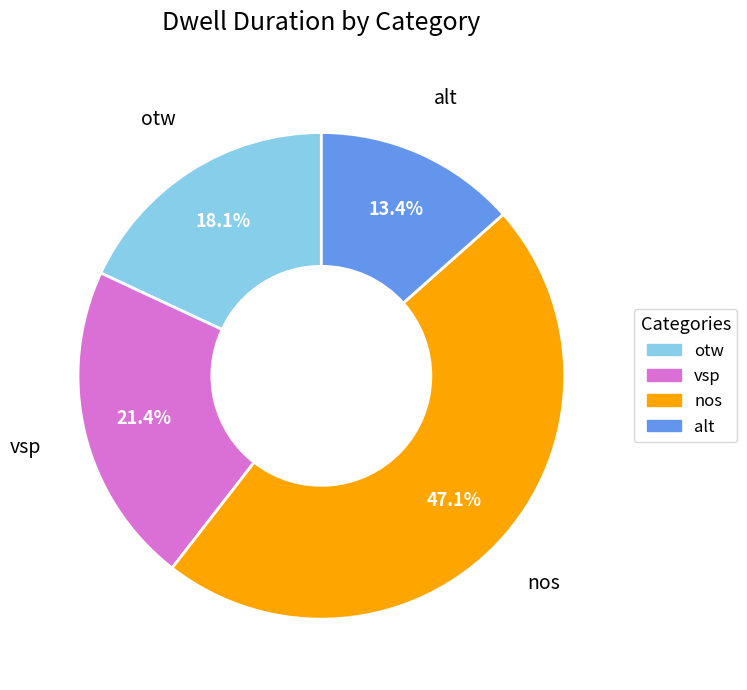

To the nearest percent, what is the difference between the vsp and alt slice percentages?

8%